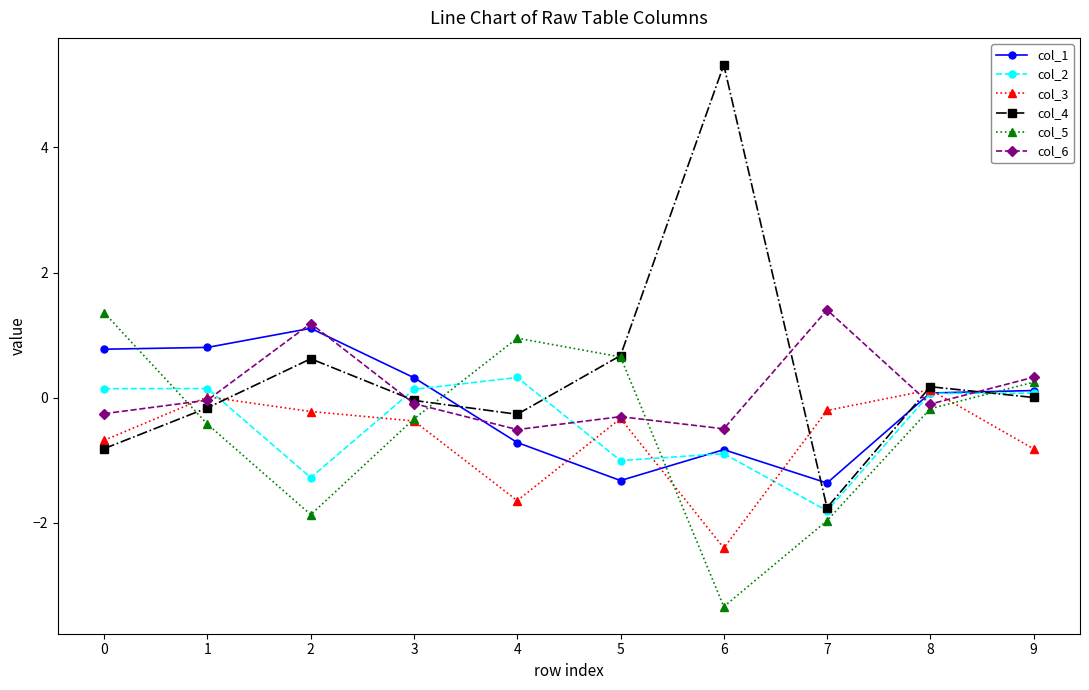

Where does the col_4 series first go above 0?

2